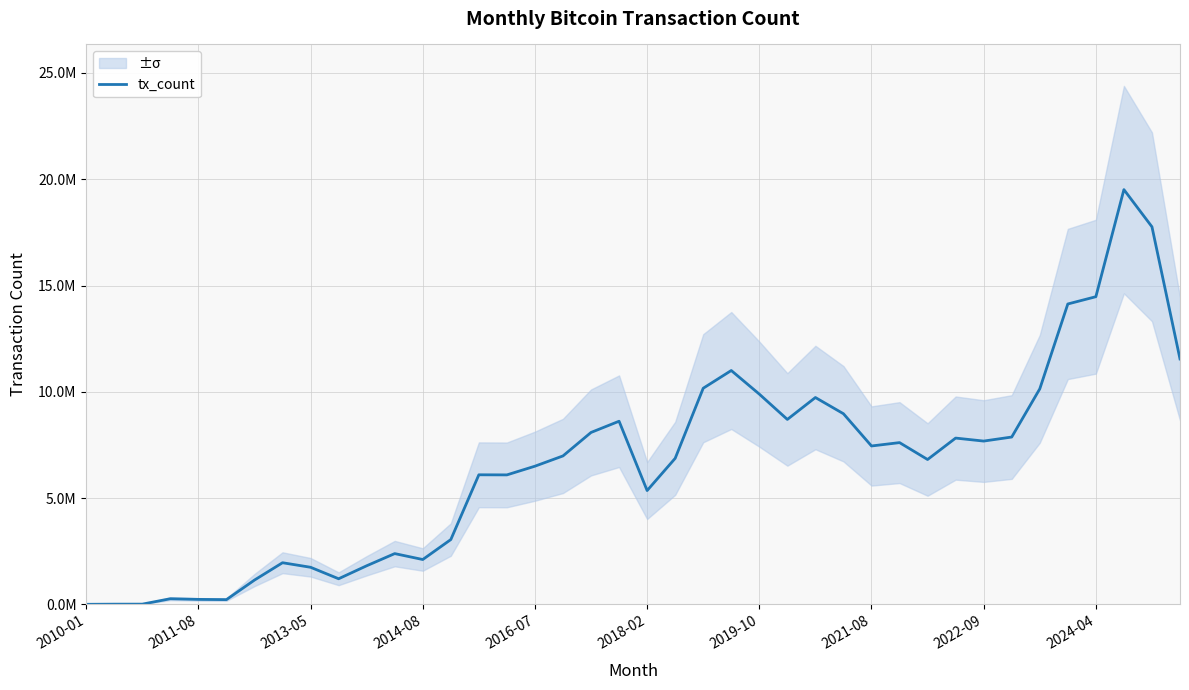

What is the minimum value shown in the chart?

5056